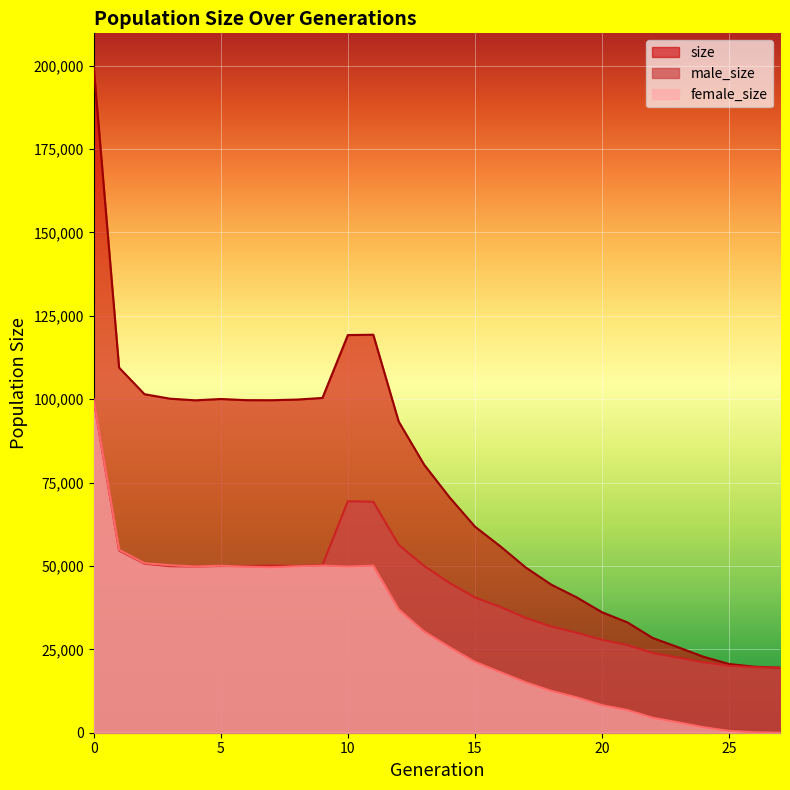

At which label is size closest to 109580?

1